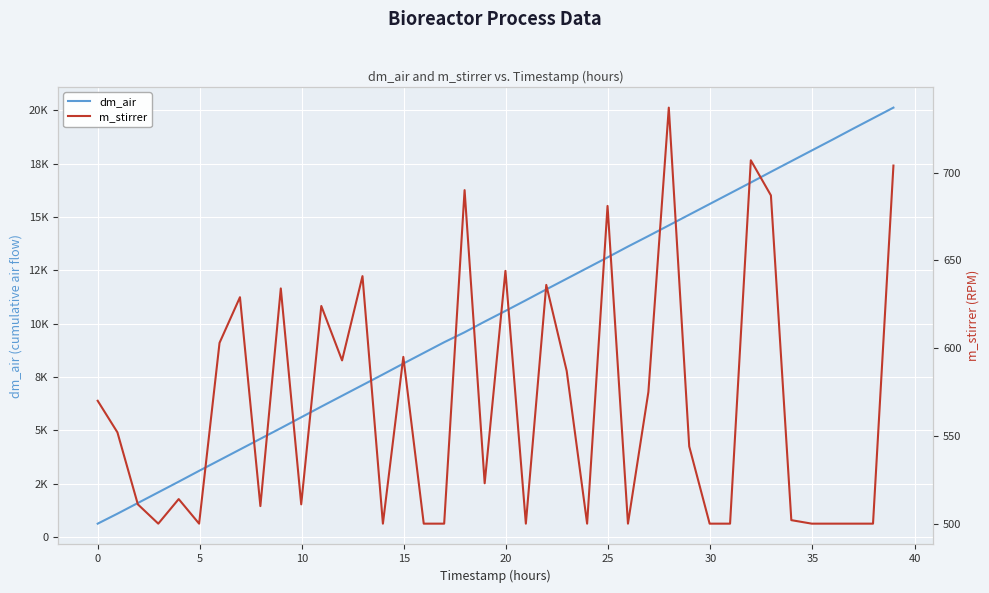

Which series has the largest range (max minus min)?

dm_air